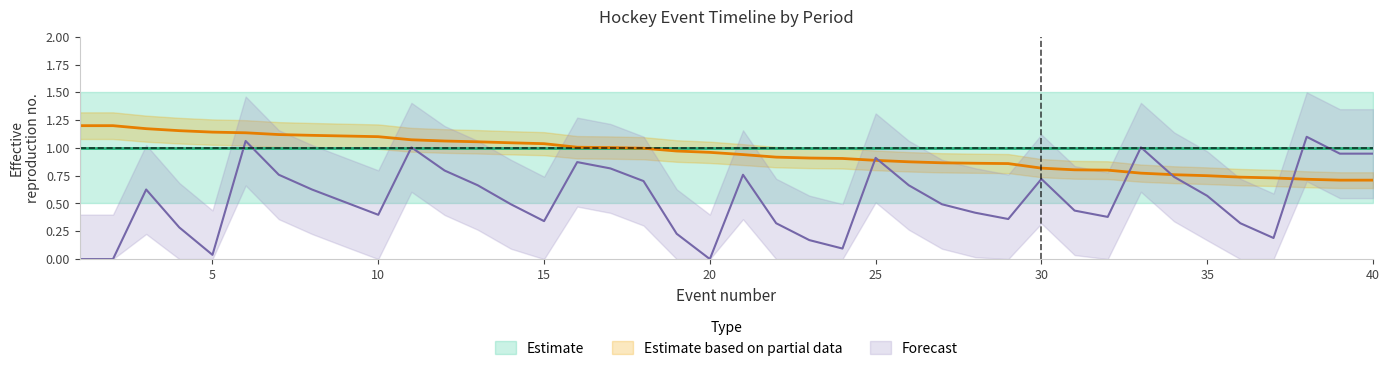

List the labels in order of second value, largest first.

38, 6, 11, 33, 39, 40, 25, 16, 17, 12, 7, 21, 34, 30, 18, 13, 26, 3, 8, 35, 9, 14, 27, 31, 28, 10, 32, 29, 15, 22, 36, 4, 19, 37, 23, 24, 5, 1, 2, 20